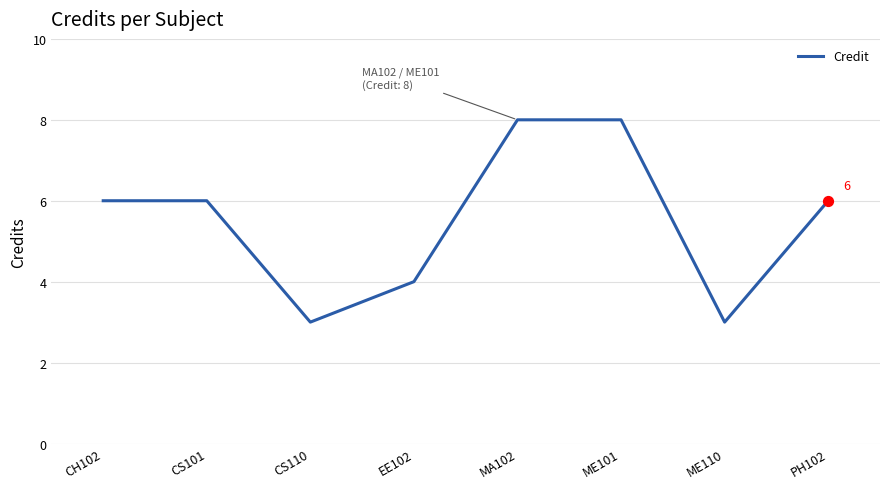

Between MA102 and CH102, which is larger?

MA102